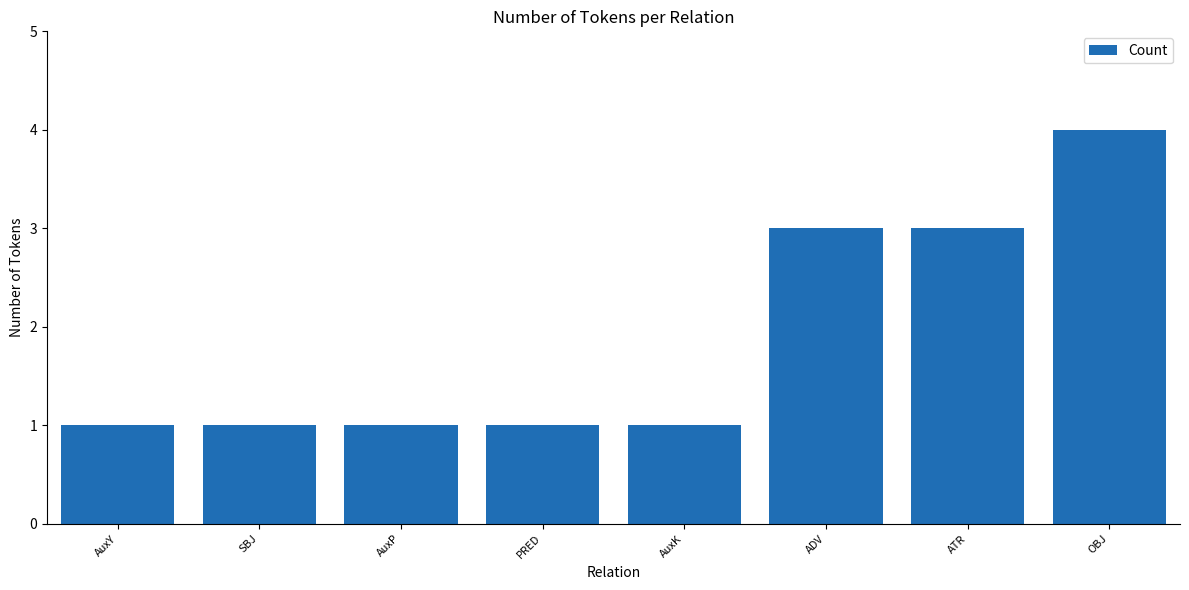

What is the average value?

2